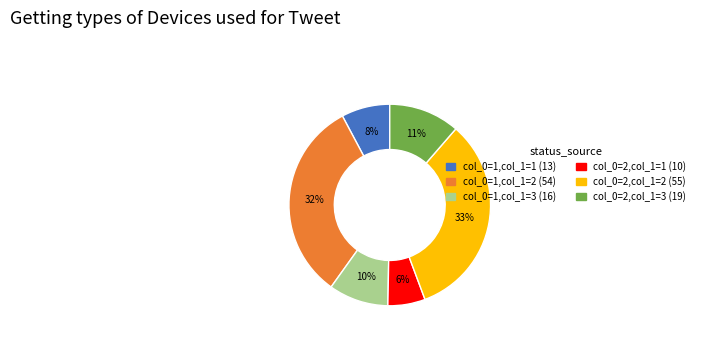

How many segments does this pie chart have?

6